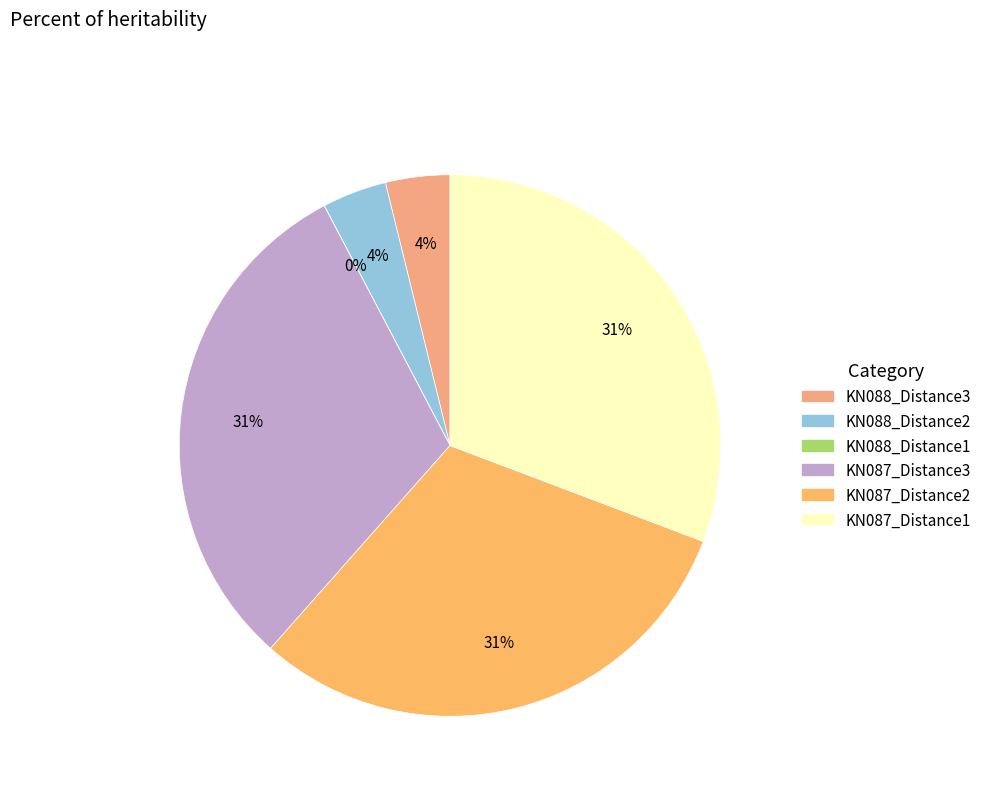

What is the ratio of the value at KN087_Distance1 to the value at KN087_Distance3?

1.0